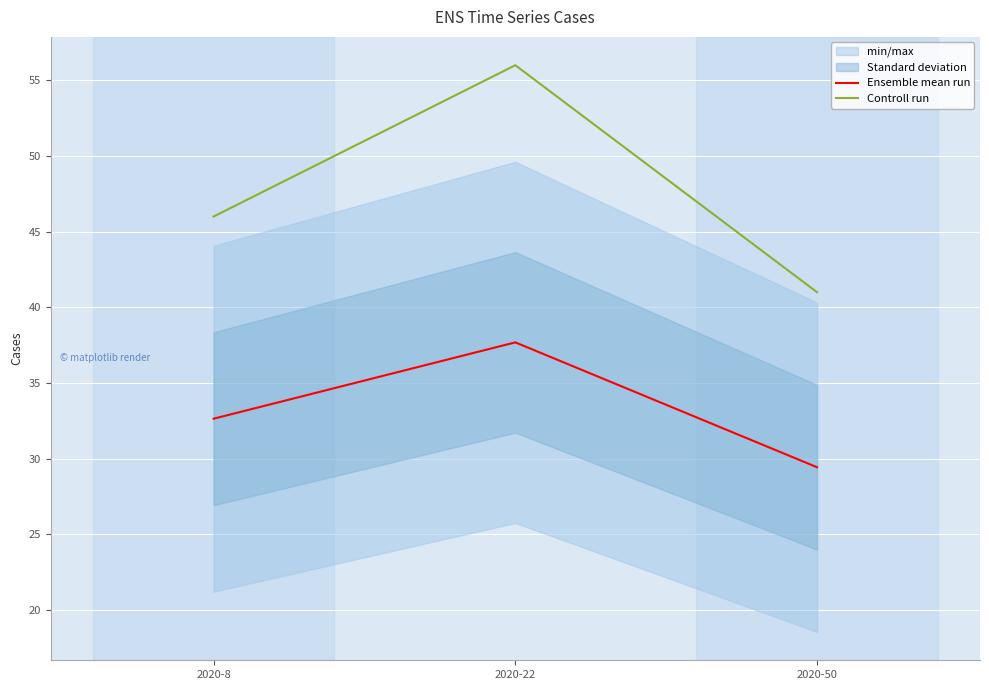

Reading right to left, transcribe all the data shown in this chart.

Ensemble mean run: 2020-50=29.4	2020-22=37.7	2020-8=32.6
Controll run: 2020-50=41.0	2020-22=56.0	2020-8=46.0